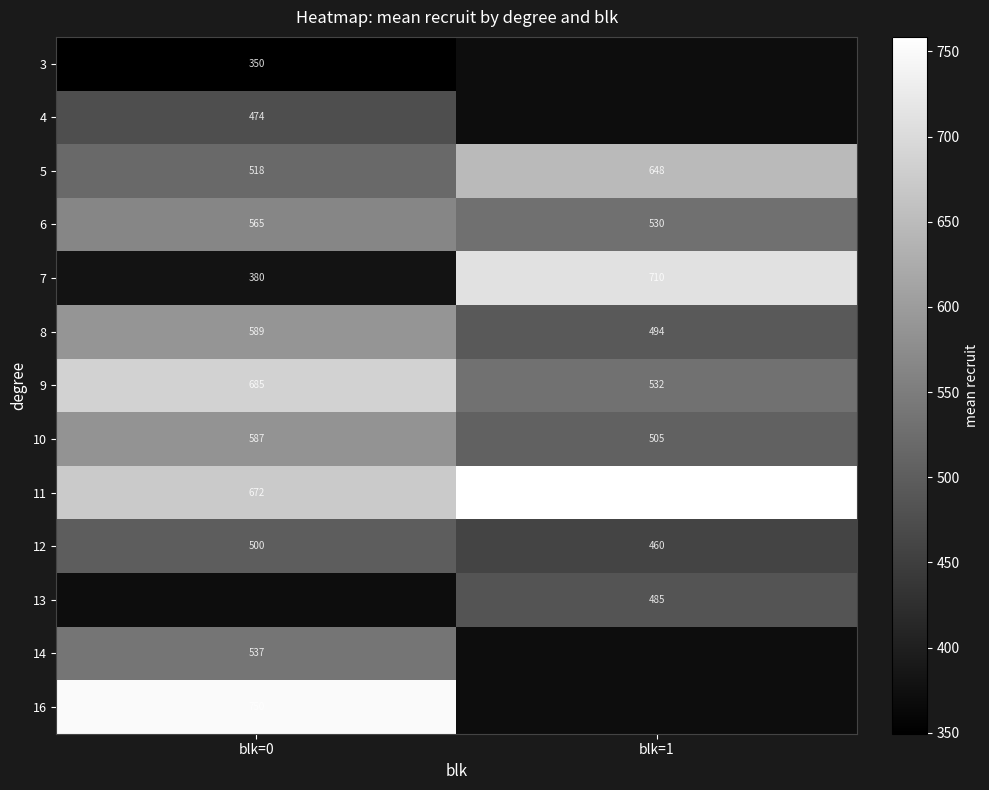

The 5 series shows 131.3 at blk=0. True or false?

False